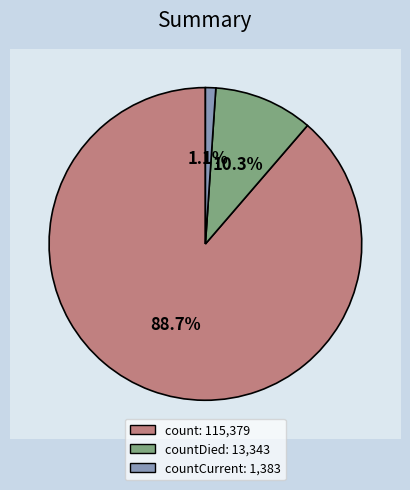

Is count the majority of the pie?

Yes